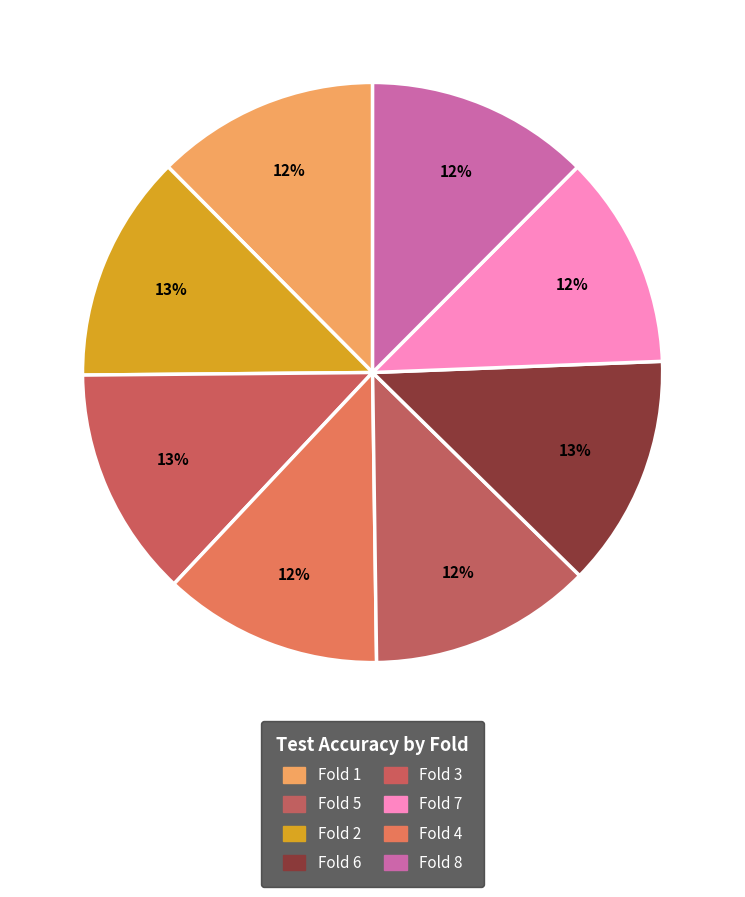

Rank the categories by value from highest to lowest.

Fold 6, Fold 3, Fold 2, Fold 8, Fold 1, Fold 5, Fold 4, Fold 7